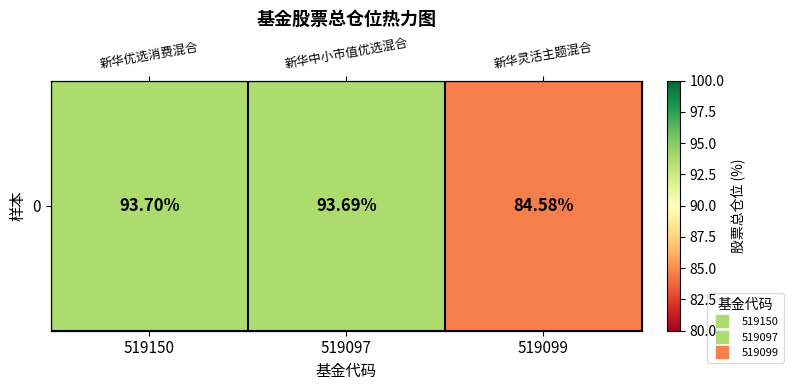

Read the value at 519099.

84.6